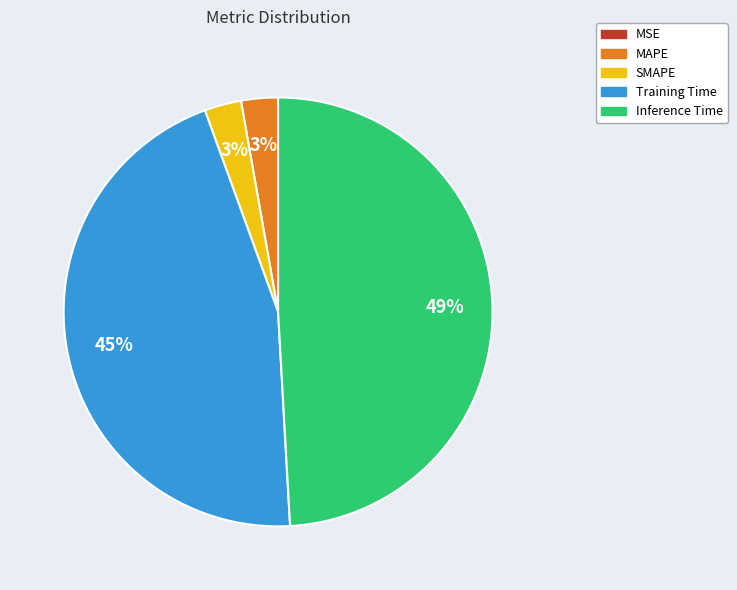

To the nearest percent, what percentage of the pie is MAPE?

3%